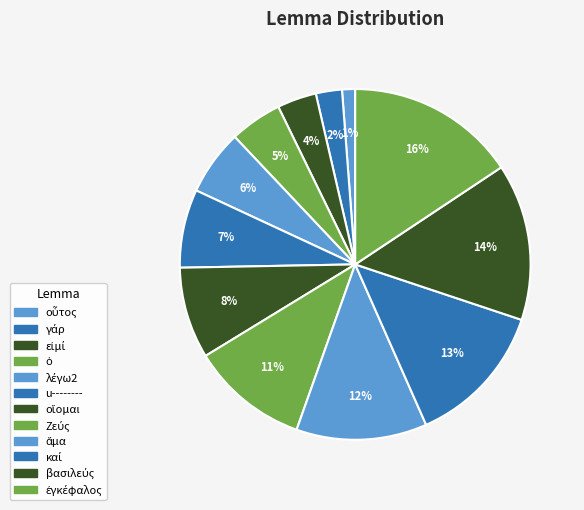

Does οὗτος represent more than half of the total?

No